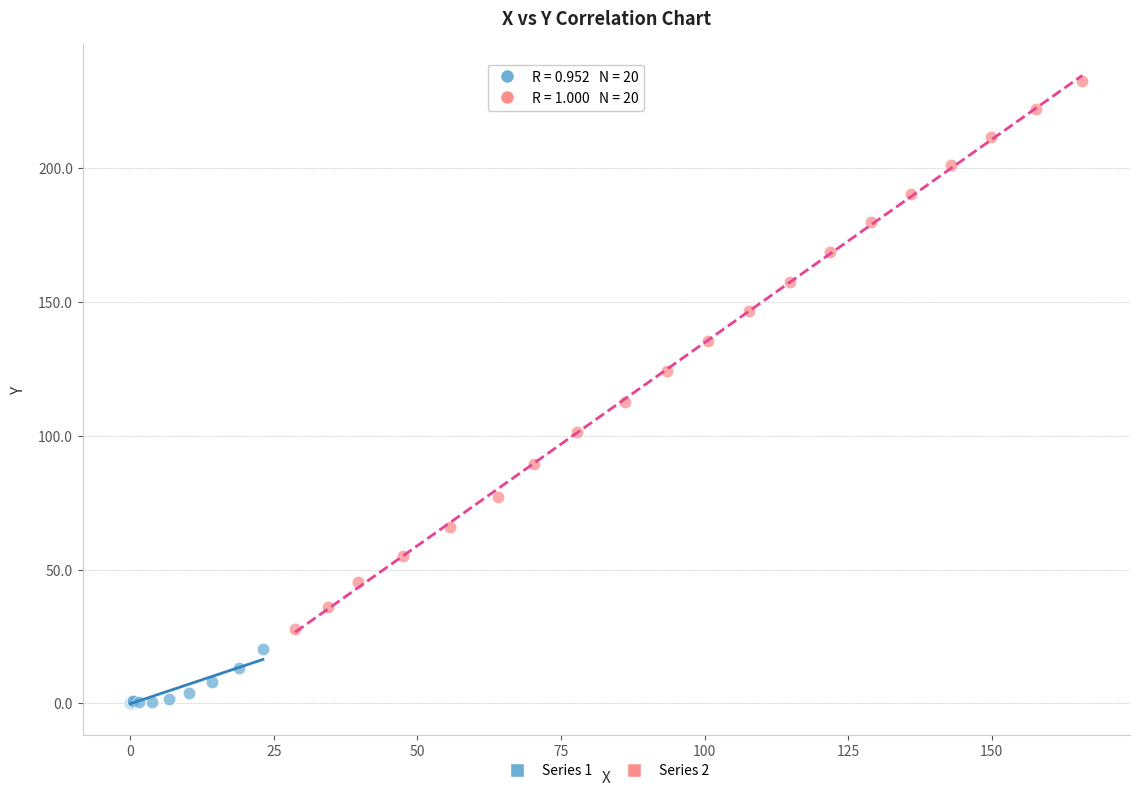

Which series contains the lowest Y value?

Series 1